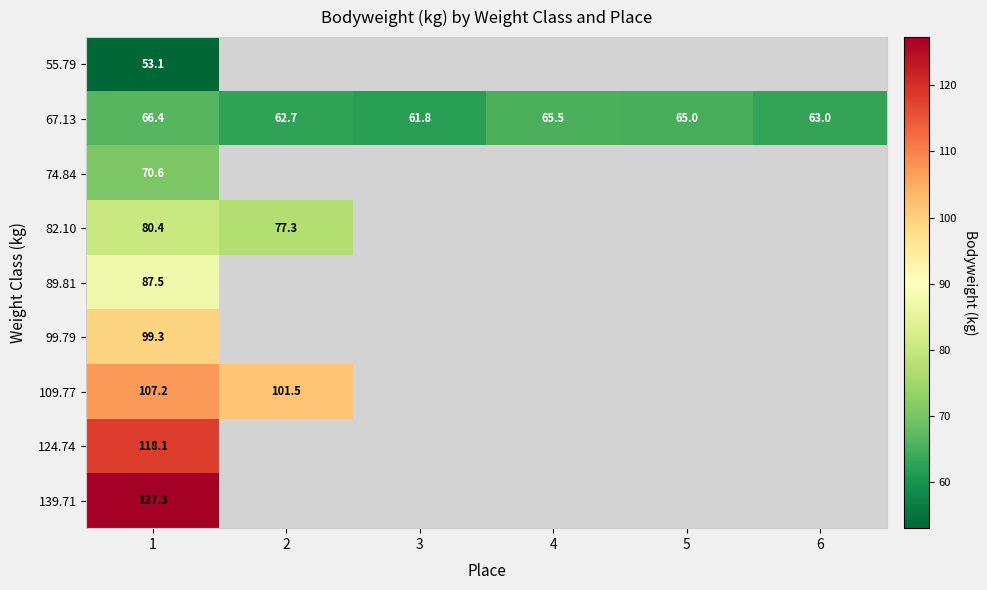

At which label is 67.13 closest to 64?

6